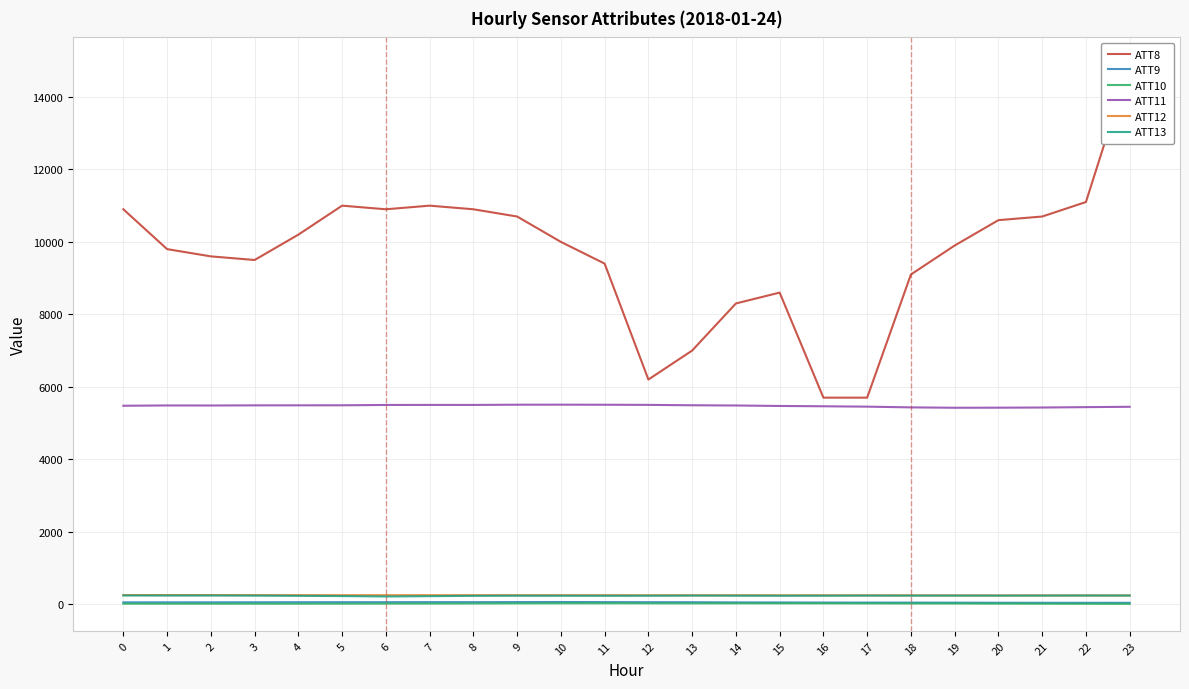

What is the minimum value for ATT9?

36.7